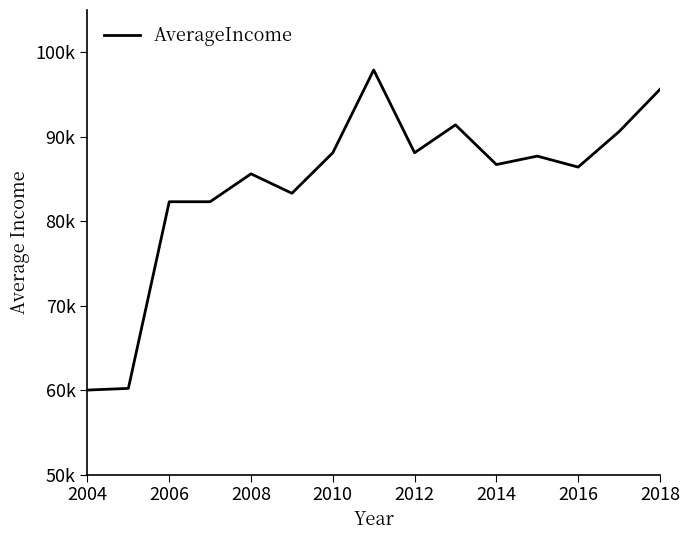

Does the chart have visible grid lines?

No